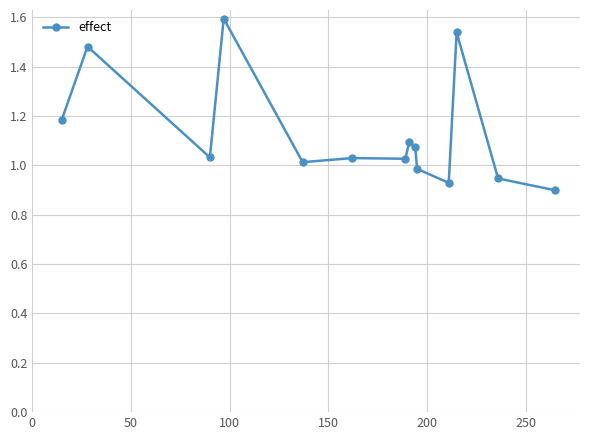

What is the greatest value displayed?

1.6